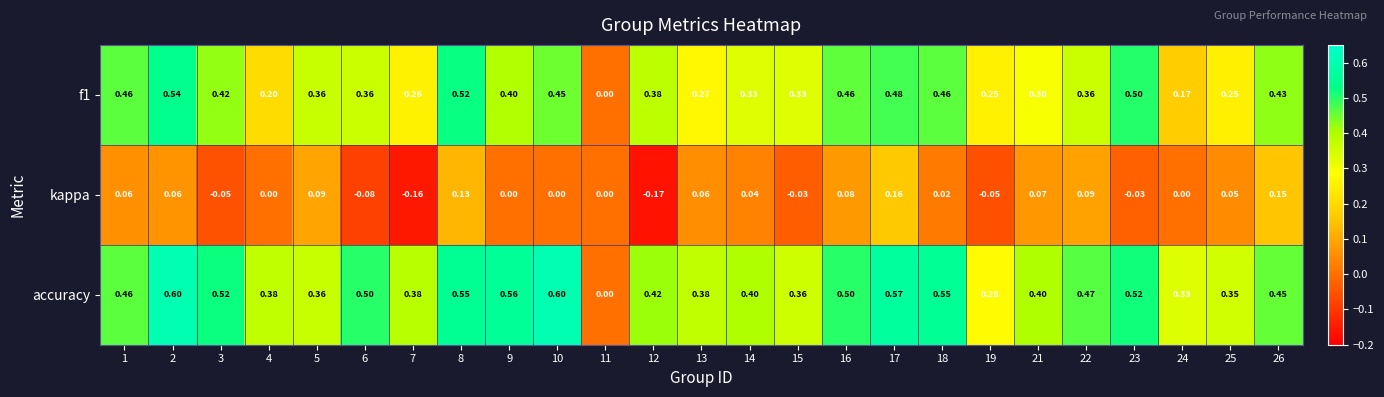

Which series changed the most between 11 and 14?

accuracy